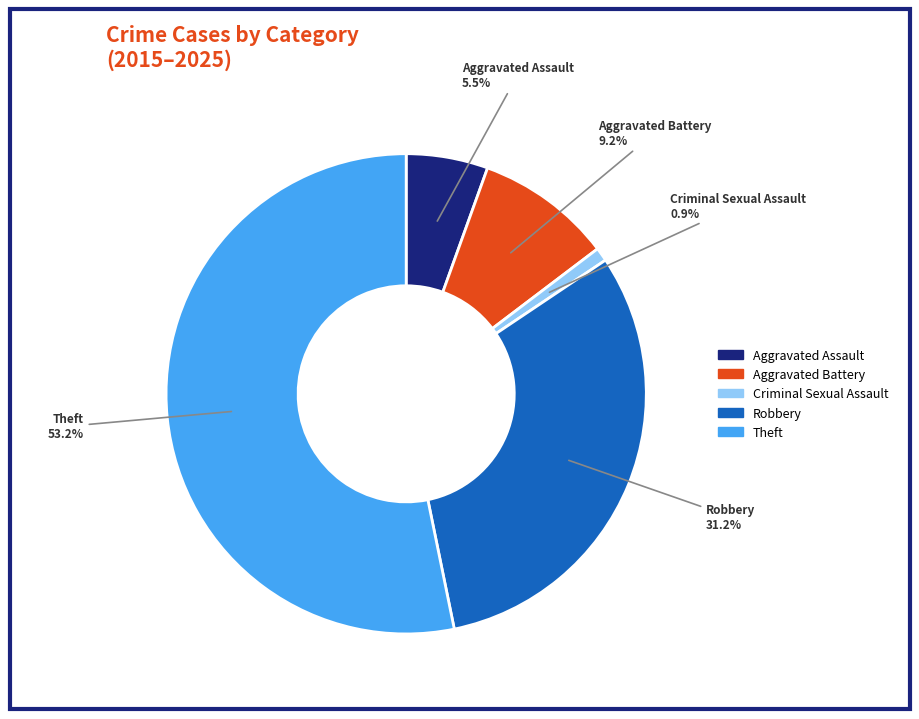

To the nearest percent, what is the average slice percentage?

20%